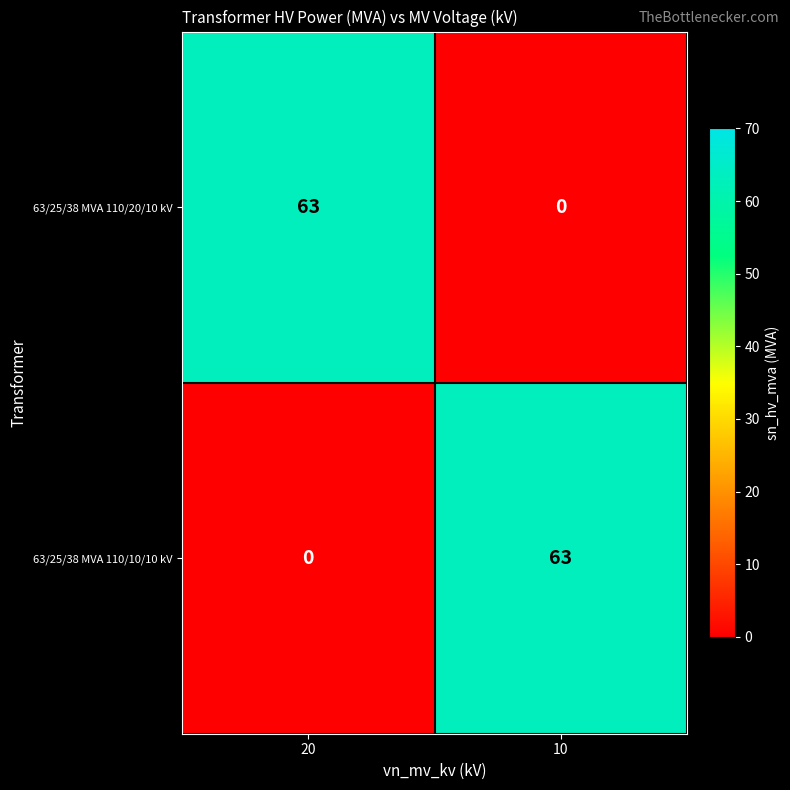

Rank the series at 10 from highest to lowest value.

63/25/38 MVA 110/10/10 kV, 63/25/38 MVA 110/20/10 kV